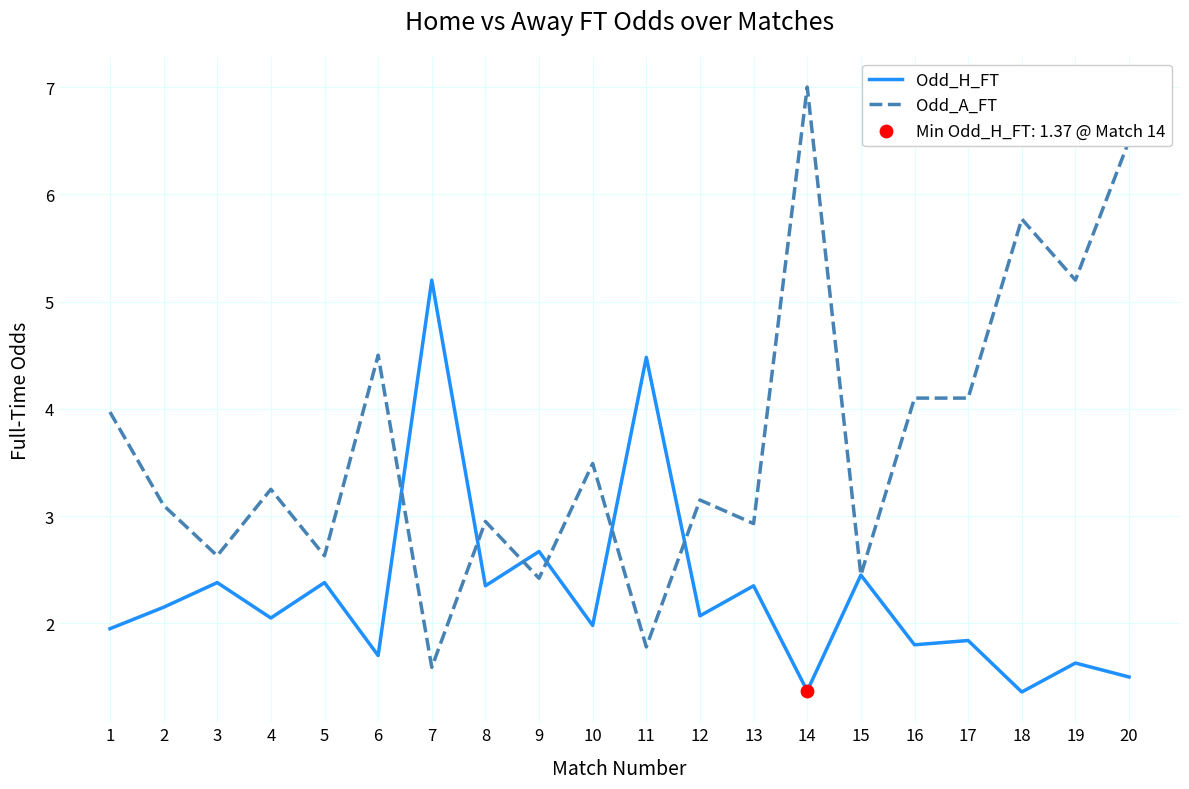

Rank the series by their average value, from lowest to highest.

Odd_H_FT, Odd_A_FT